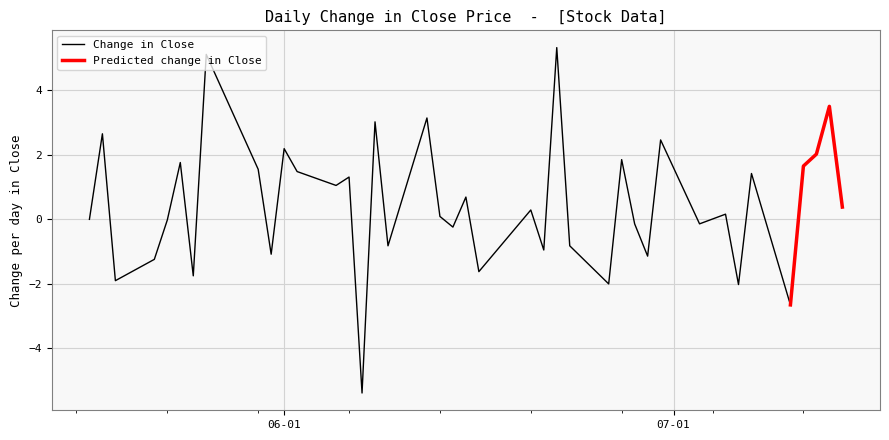

What is the lowest value of the Change in Close series?

-5.4